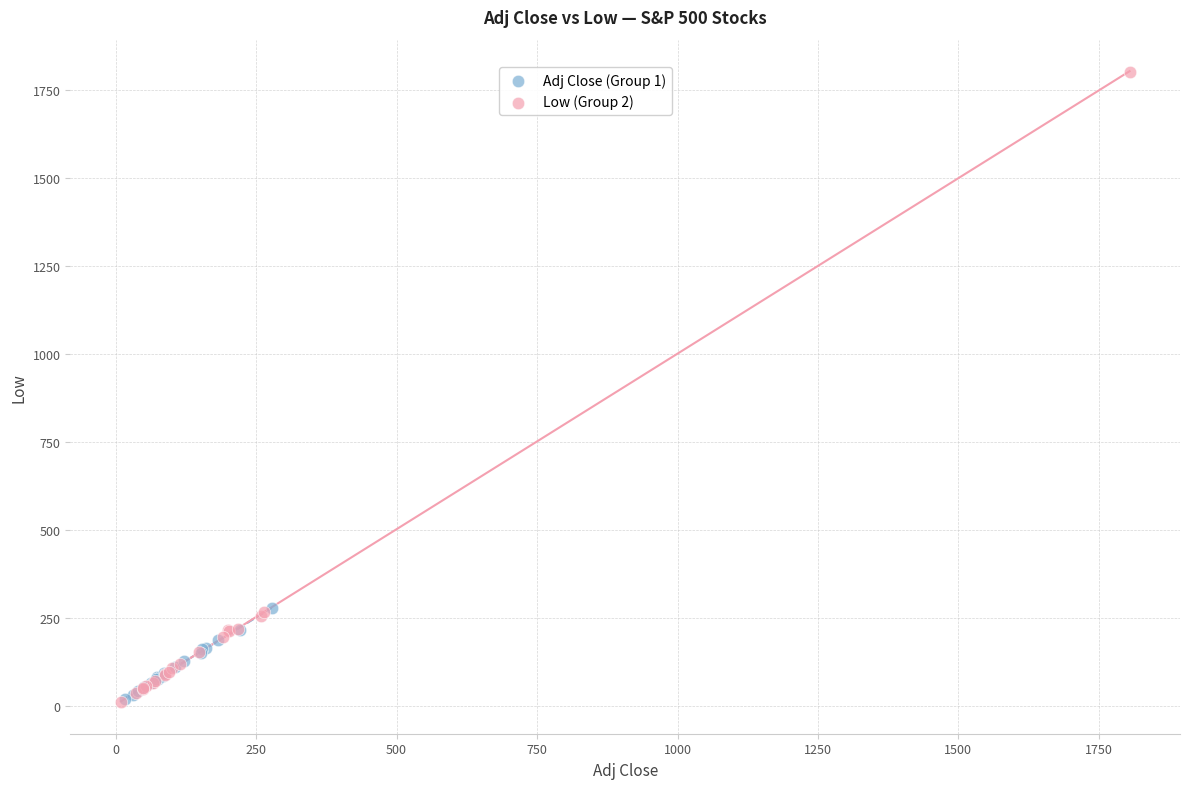

What are all the series names shown in the legend?

Adj Close (Group 1), Low (Group 2)